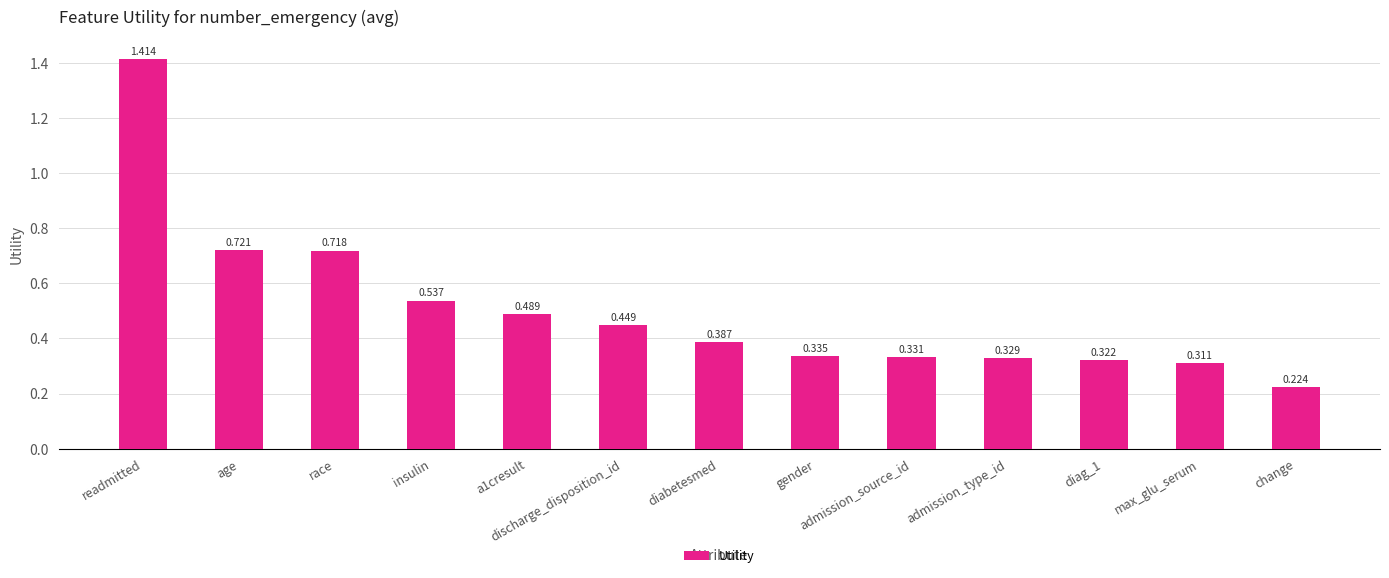

What is the label of the 13th bar from the right?

readmitted